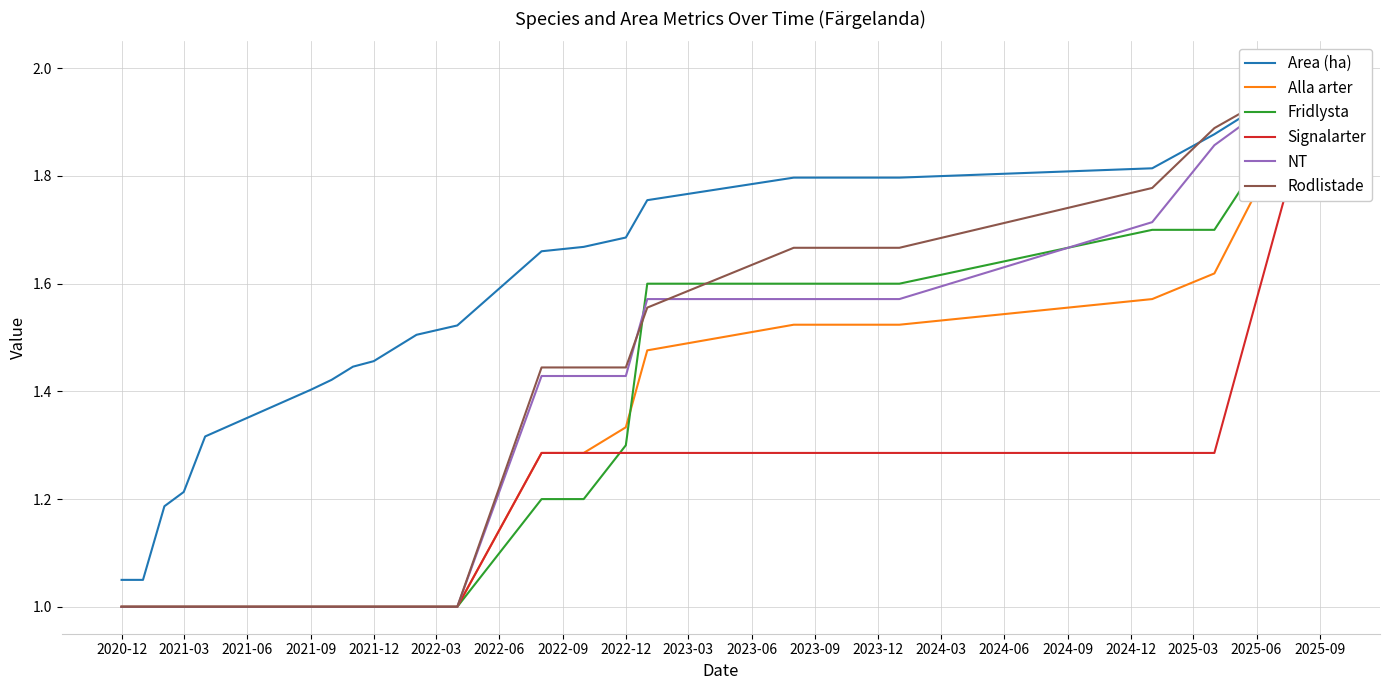

List the series in order of their peak value, lowest first.

Area (ha), Alla arter, Fridlysta, Signalarter, NT, Rodlistade